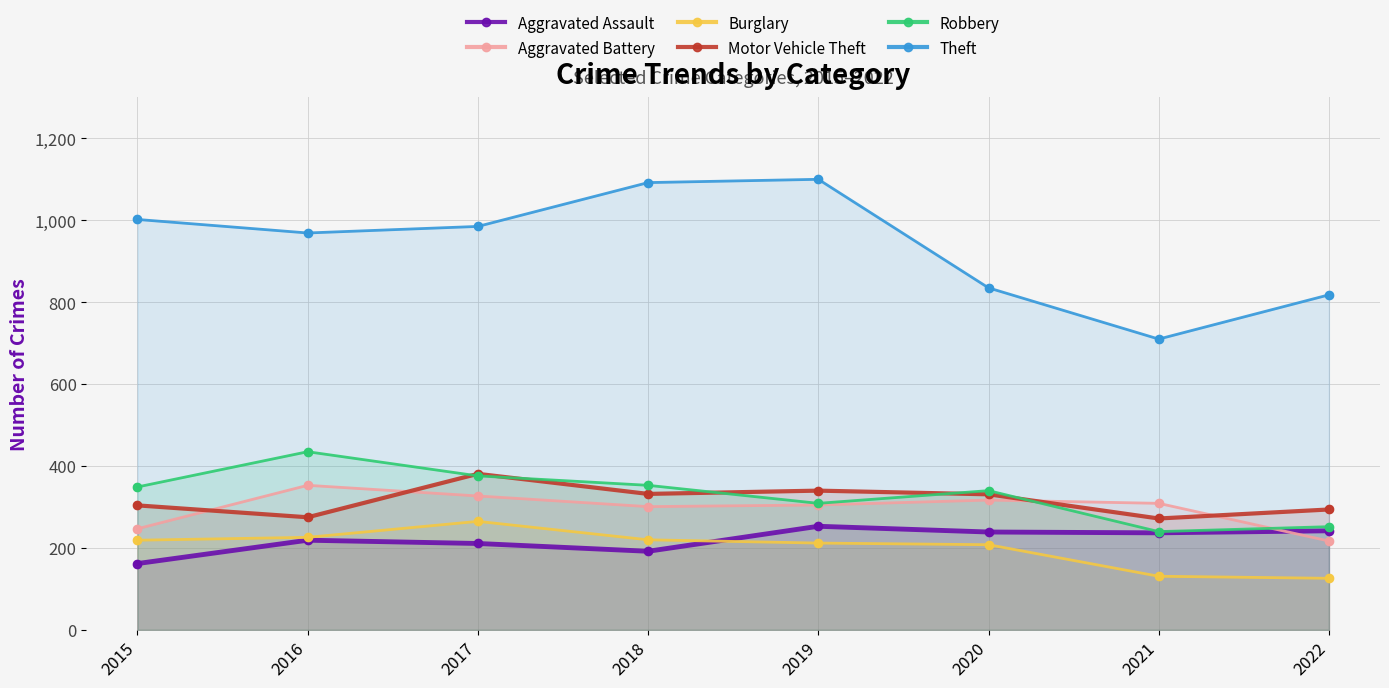

At how many categories does at least one series exceed 953?

5